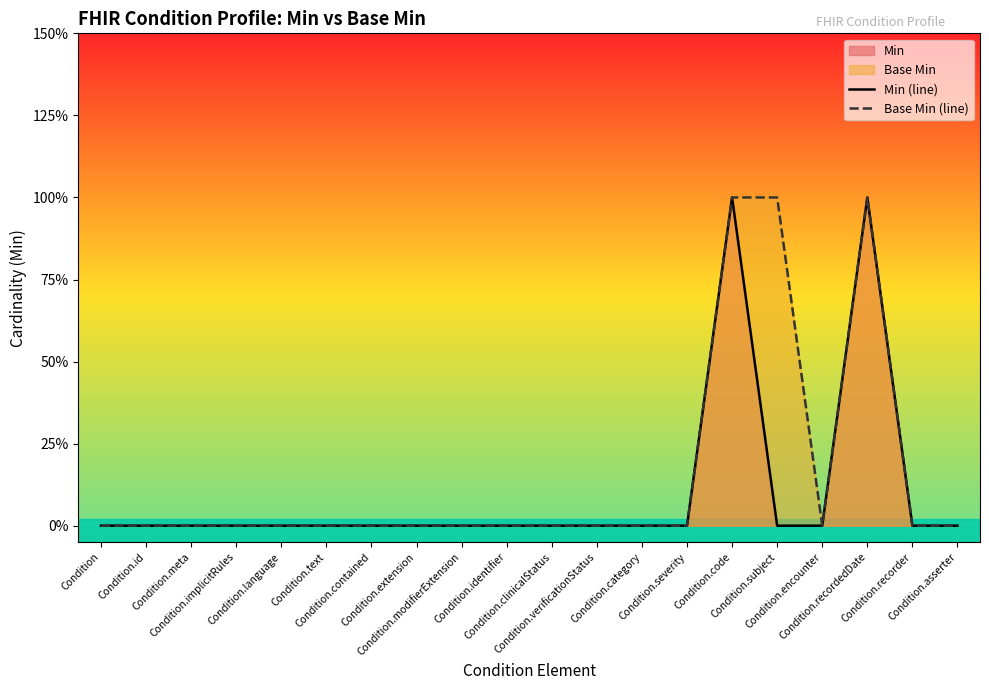

What is the label of the 5th point from the right?

Condition.subject